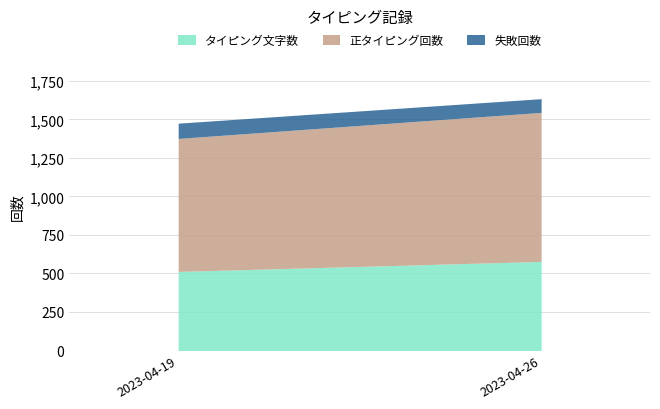

What is the total value across all series at 2023-04-26?

1634